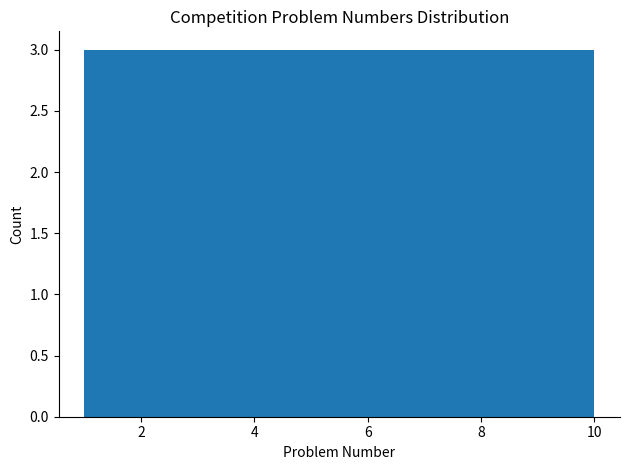

What is the height of the bar covering 3.7 to 4.6 on the x-axis? Neither the bar edges nor the heights are printed on the chart, so give them approximately, as read against the axes.

3